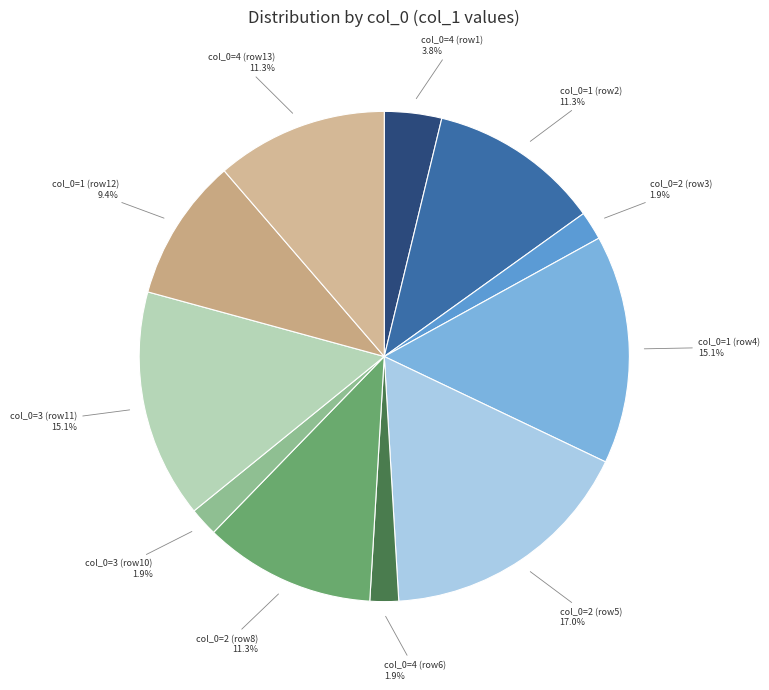

How many slices are in this pie chart?

11